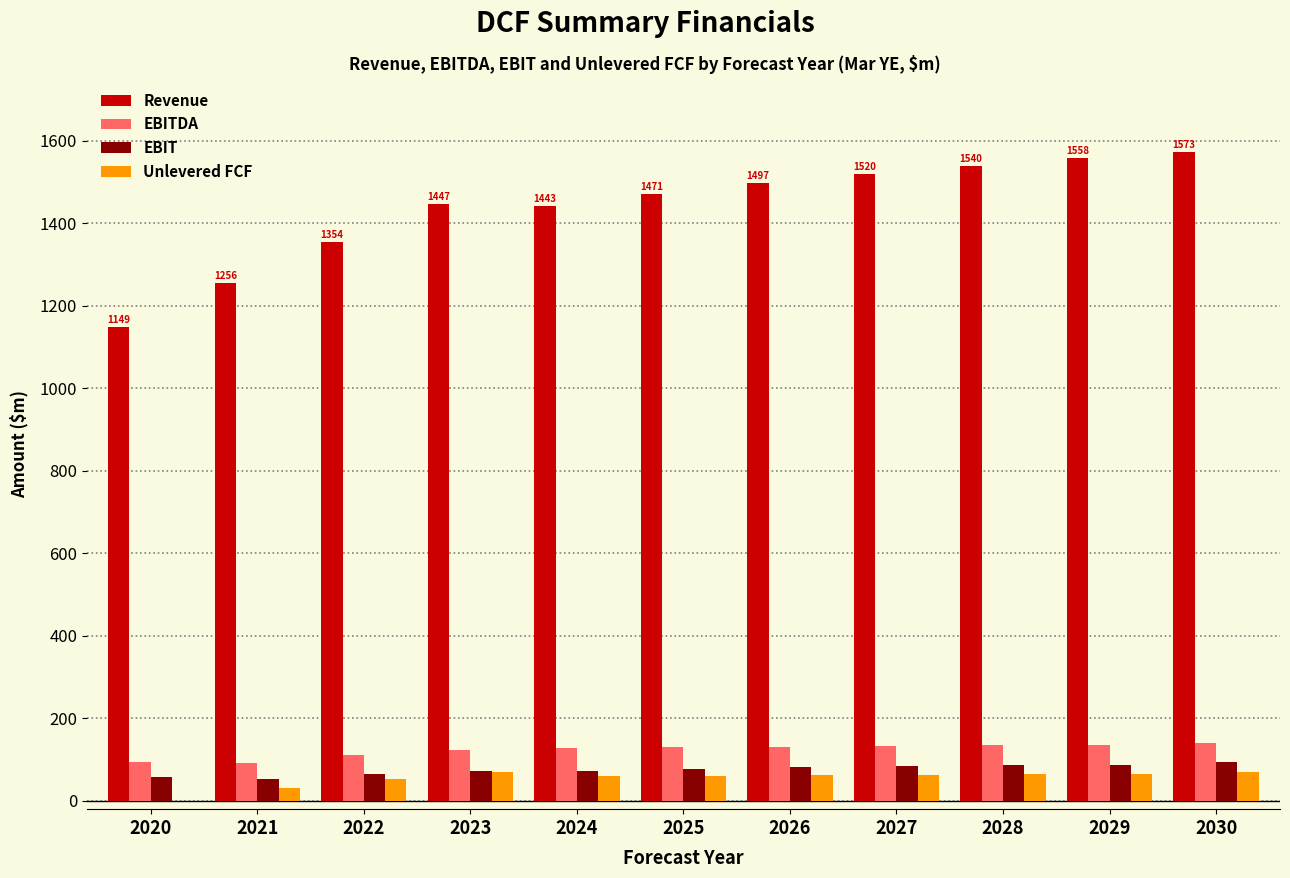

Is the value of Revenue at 2029 greater than the value of EBIT at 2029?

Yes